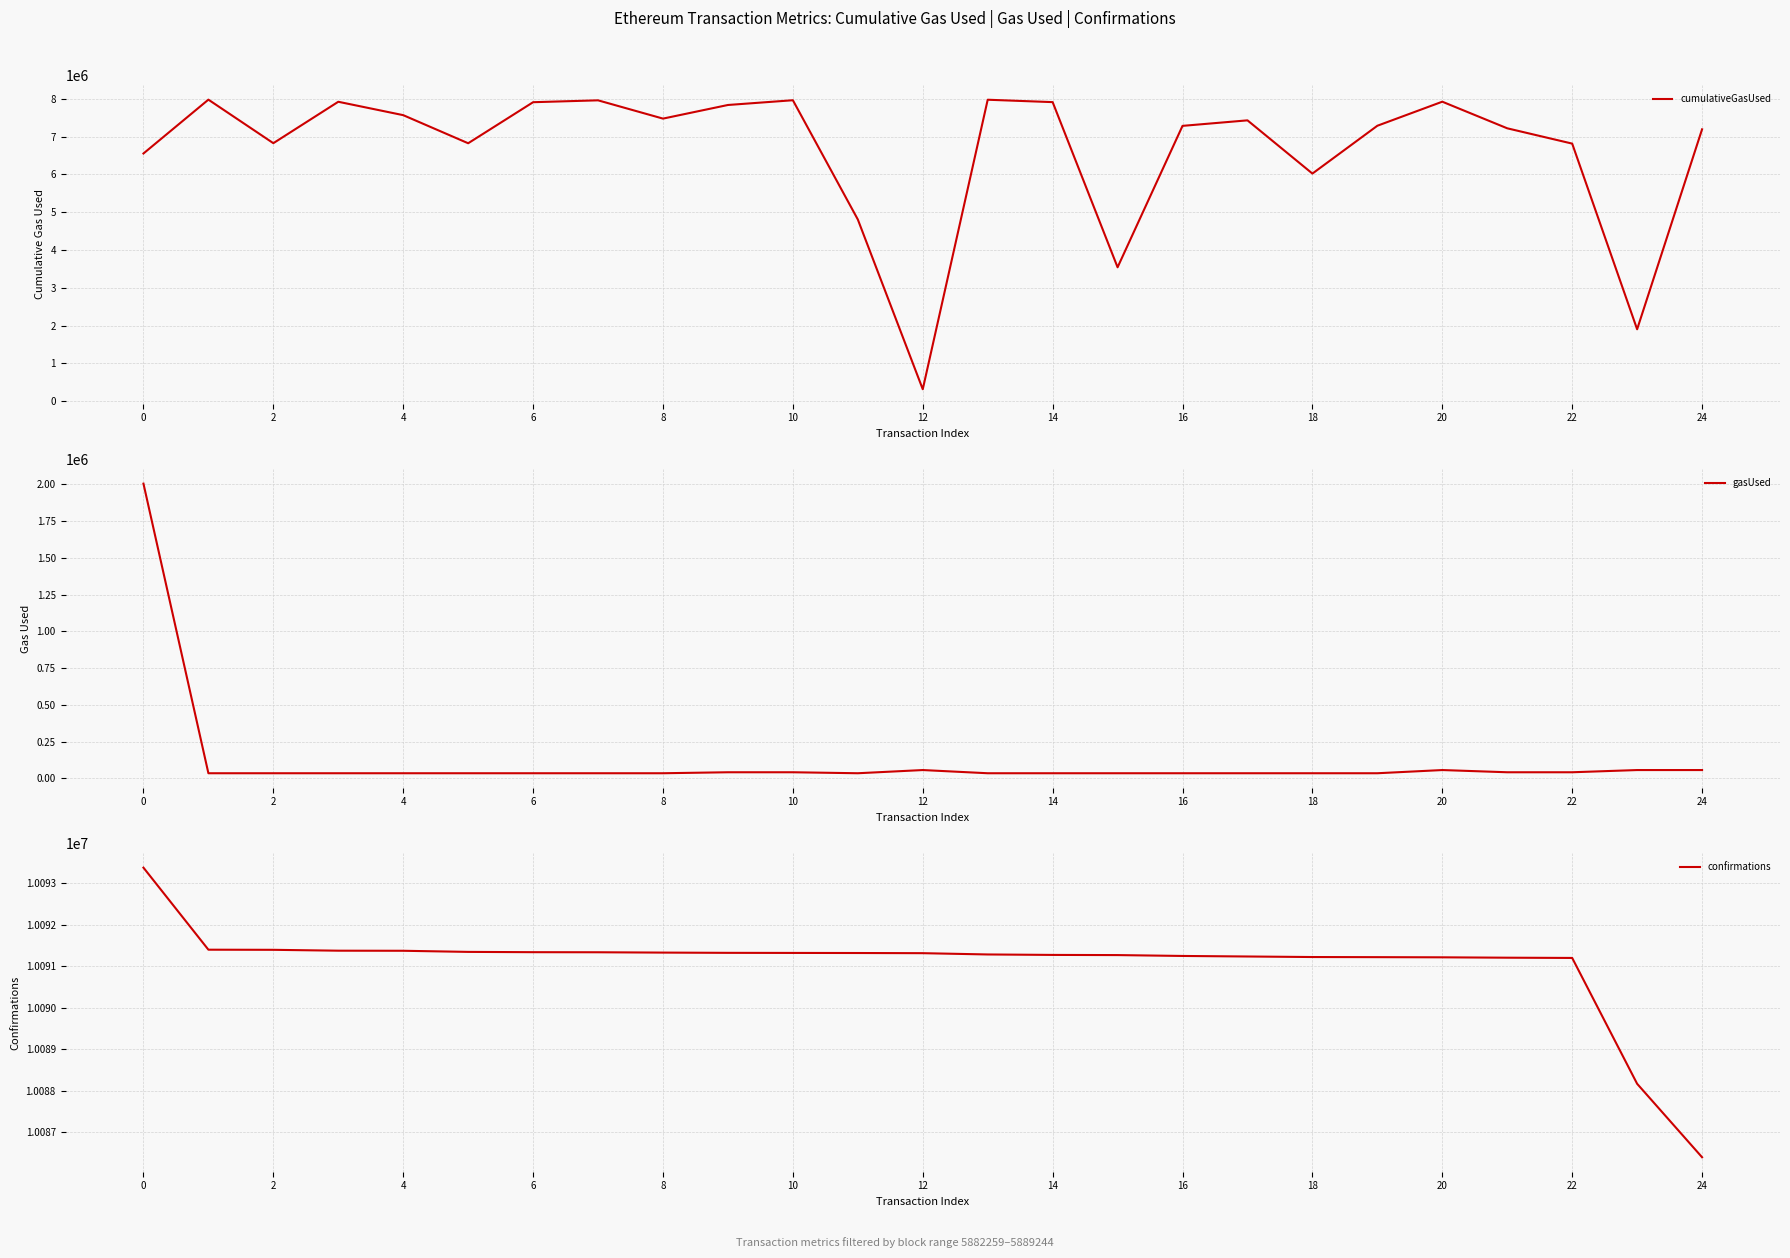

True or false: confirmations and gasUsed intersect in this chart.

False